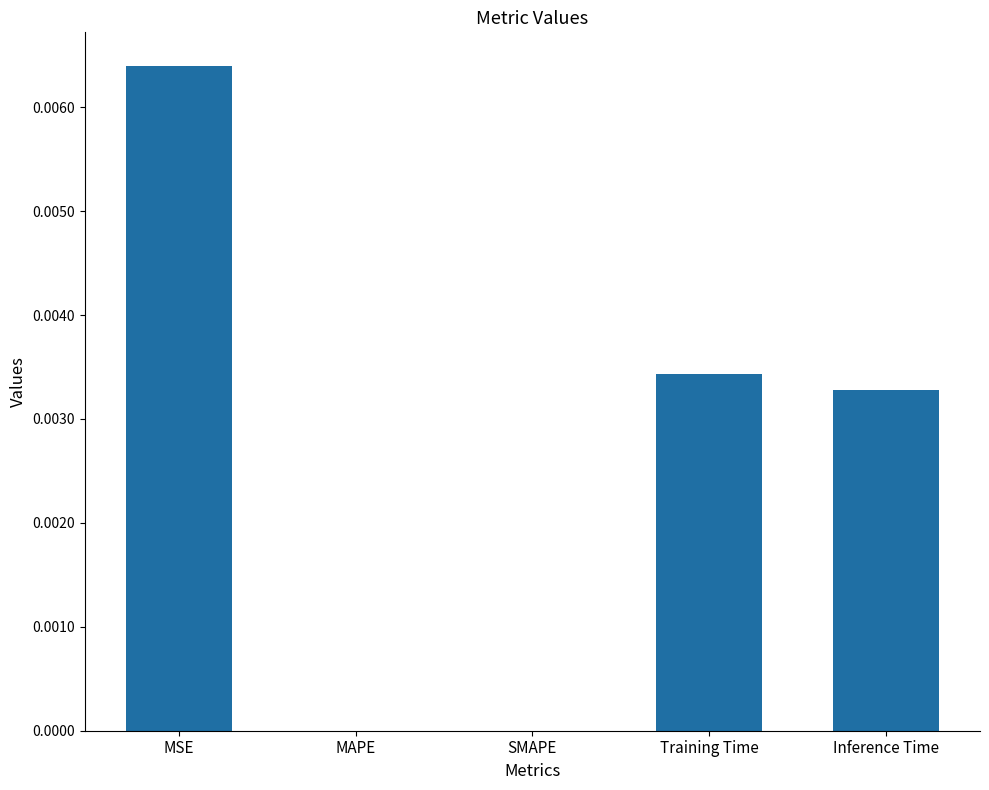

Which label corresponds to the largest value in the chart?

MSE